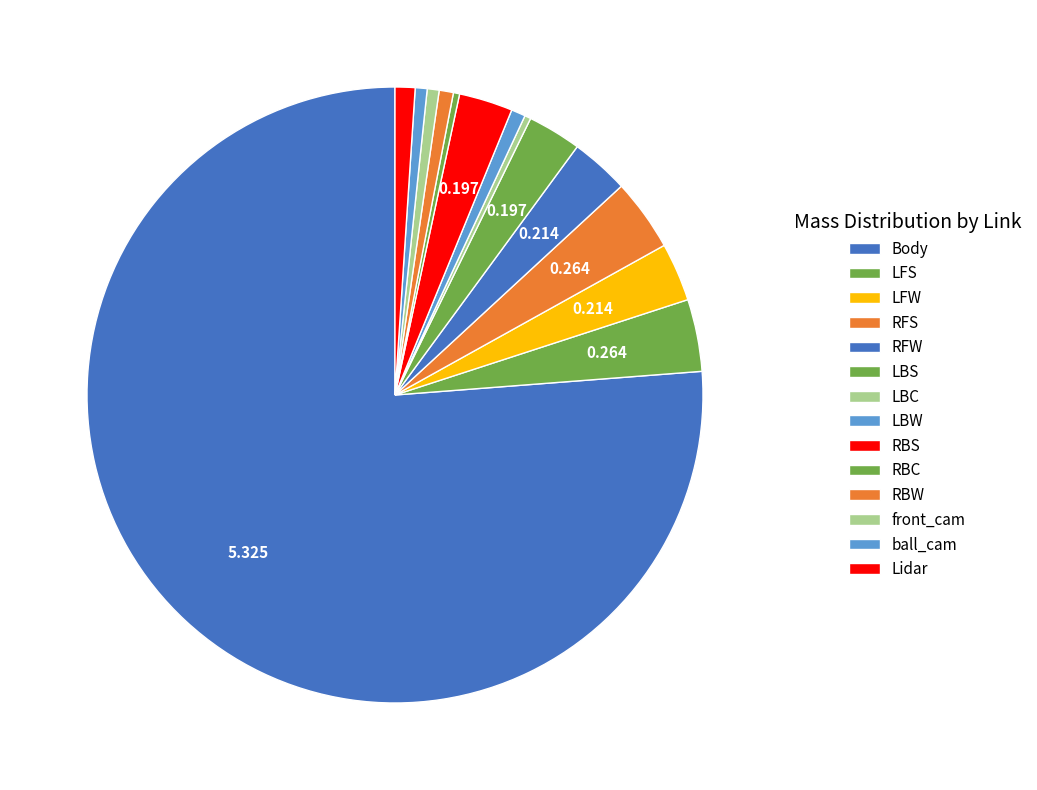

To the nearest percent, what is the combined percentage of LBW and LBS?

4%